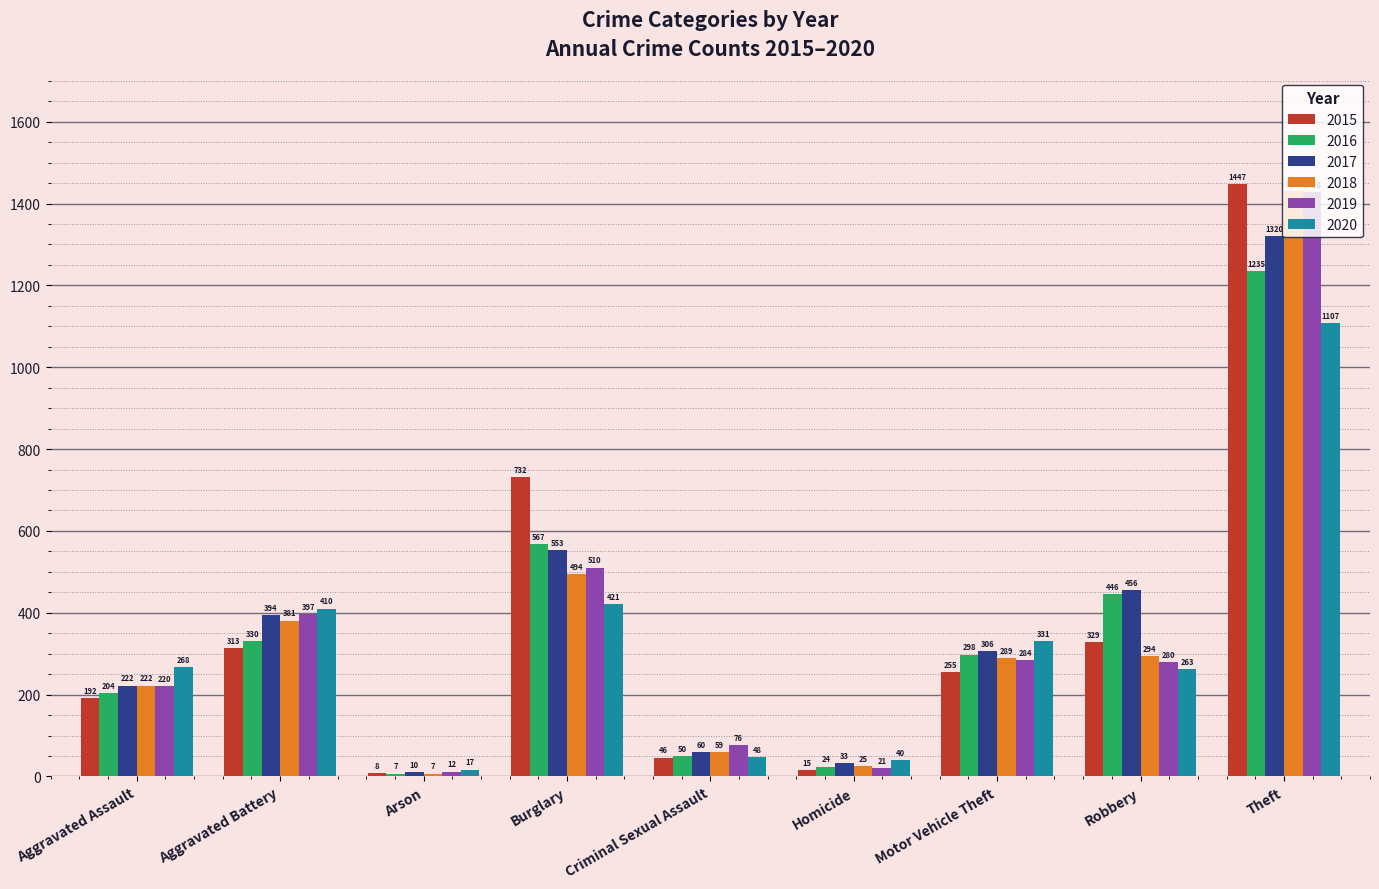

At which label is 2017 closest to 665?

Burglary